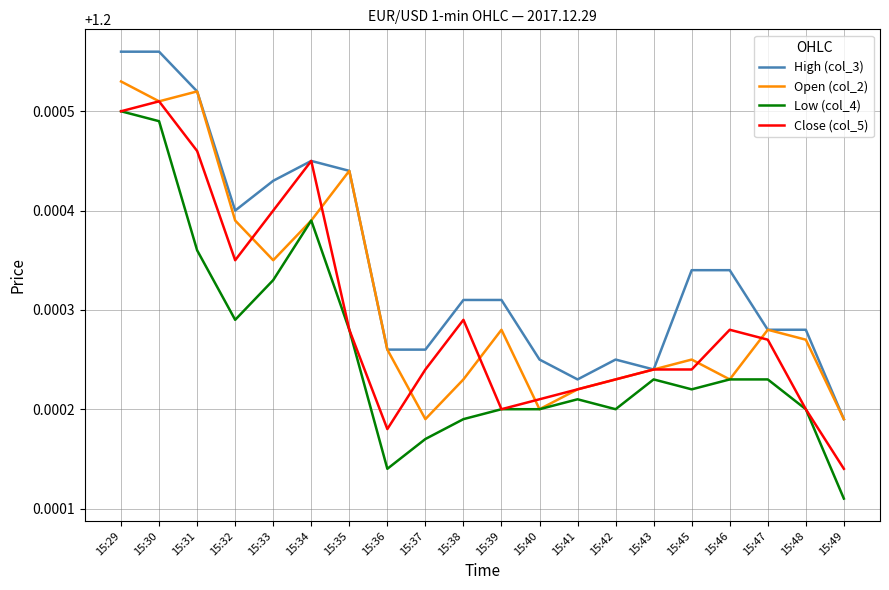

Rank the series by their average value, from highest to lowest.

High (col_3), Open (col_2), Close (col_5), Low (col_4)